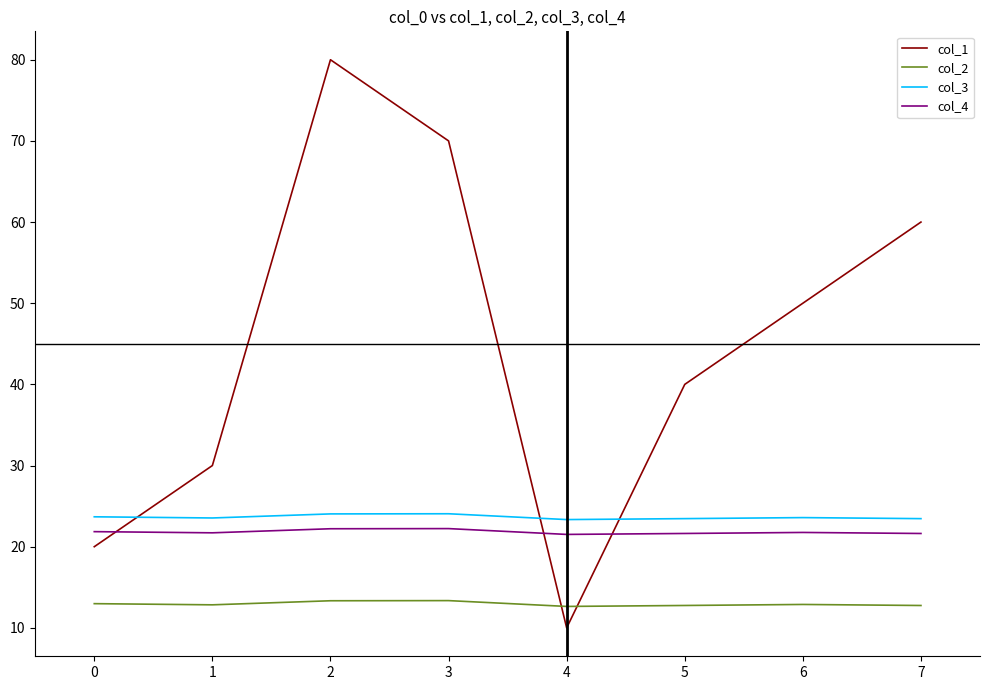

Which series has the largest range (max minus min)?

col_1